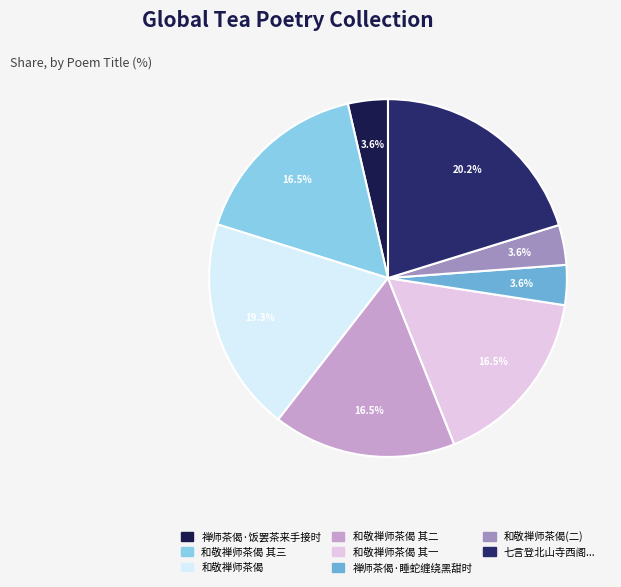

What is the ratio of the value at 禅师茶偈·睡蛇缠绕黑甜时 to the value at 和敬禅师茶偈?

0.2